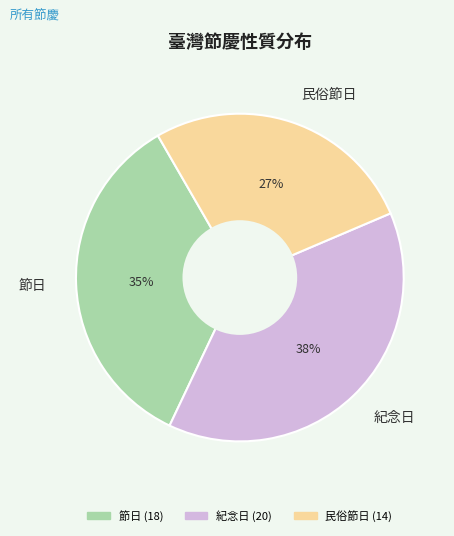

Is the sum of 紀念日 and 民俗節日 greater than half?

Yes